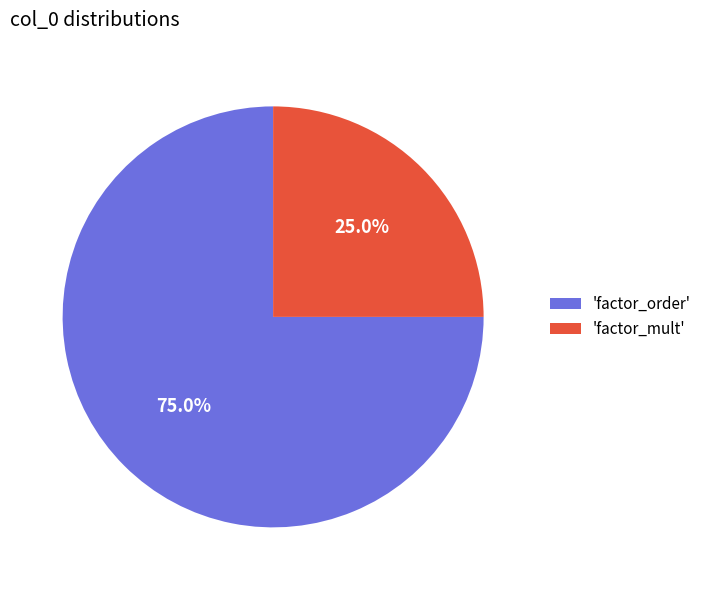

What is the majority slice?

'factor_order'